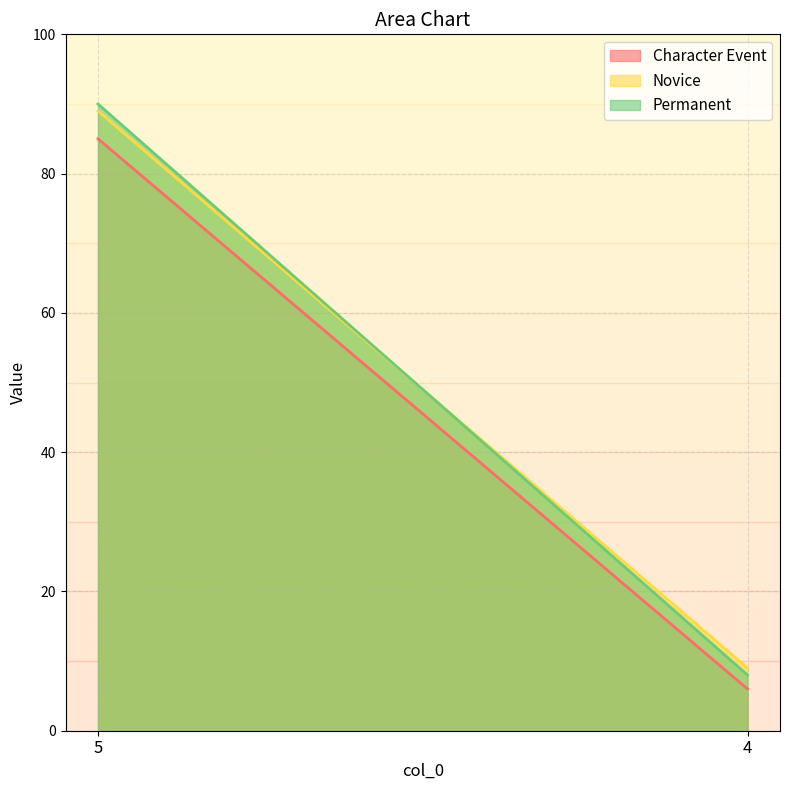

Is it true that Novice equals 15 at 4?

False